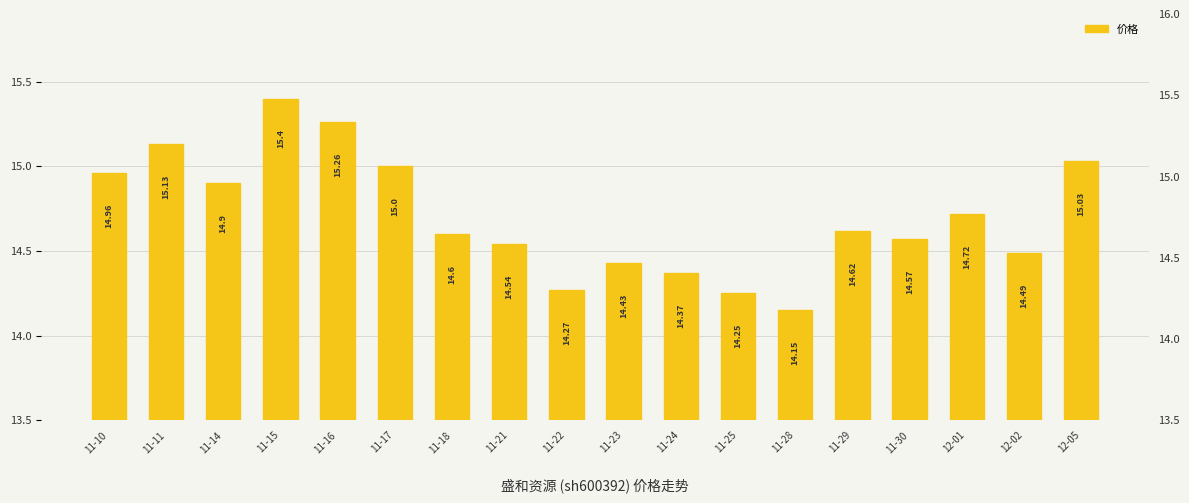

Is it true that the value at 11-22 is 14.3?

True